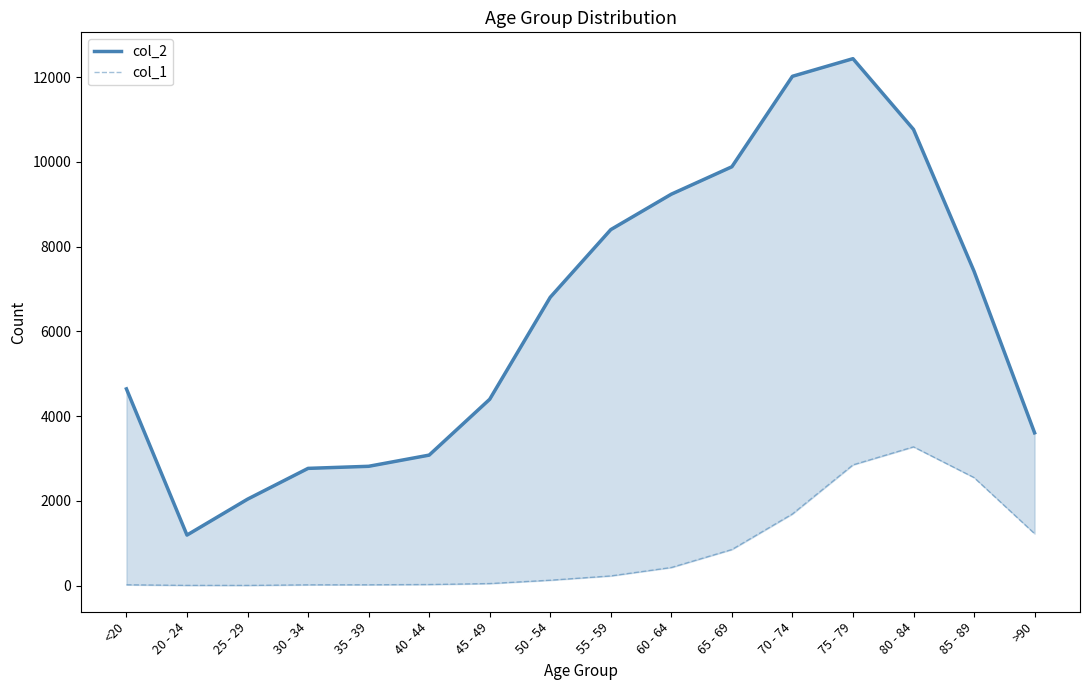

What is the difference between the col_2 values at 40 - 44 and 45 - 49?

1318